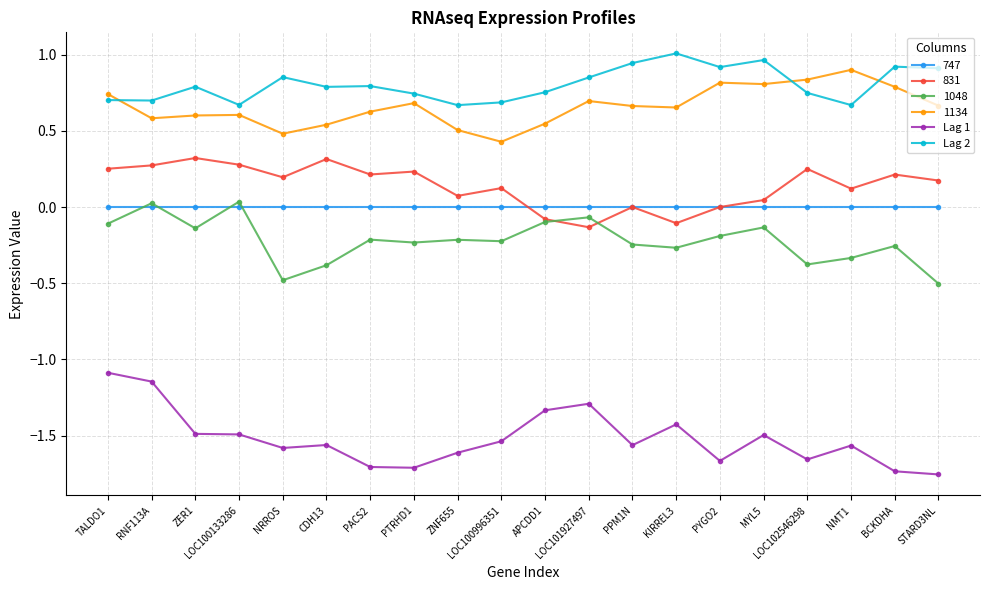

The value of Lag 2 at CDH13 is 0.8. True or false?

True